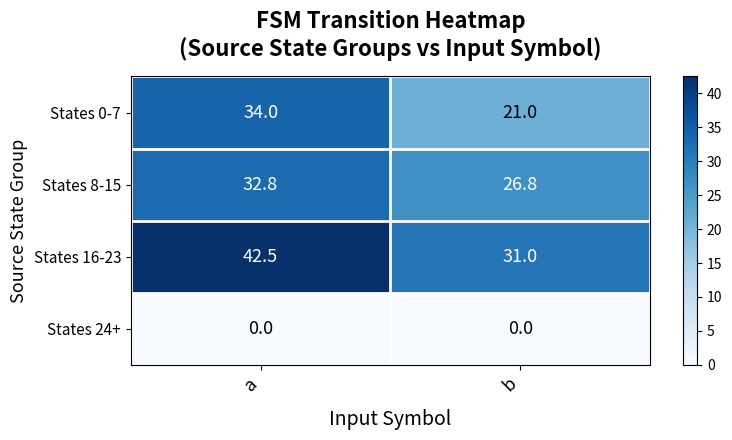

Reading right to left, list all the values displayed in this chart.

States 0-7: 21.0	34.0
States 8-15: 26.8	32.8
States 16-23: 31.0	42.5
States 24+: 0.0	0.0